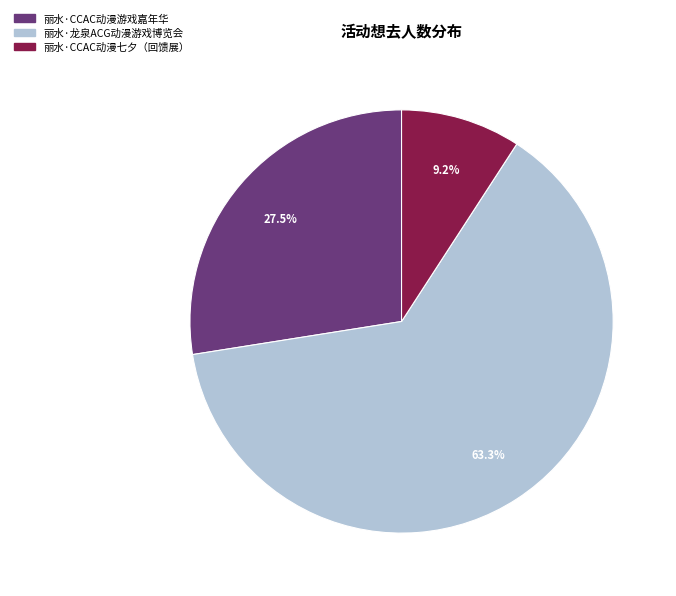

Is 丽水·龙泉ACG动漫游戏博览会 the majority of the pie?

Yes